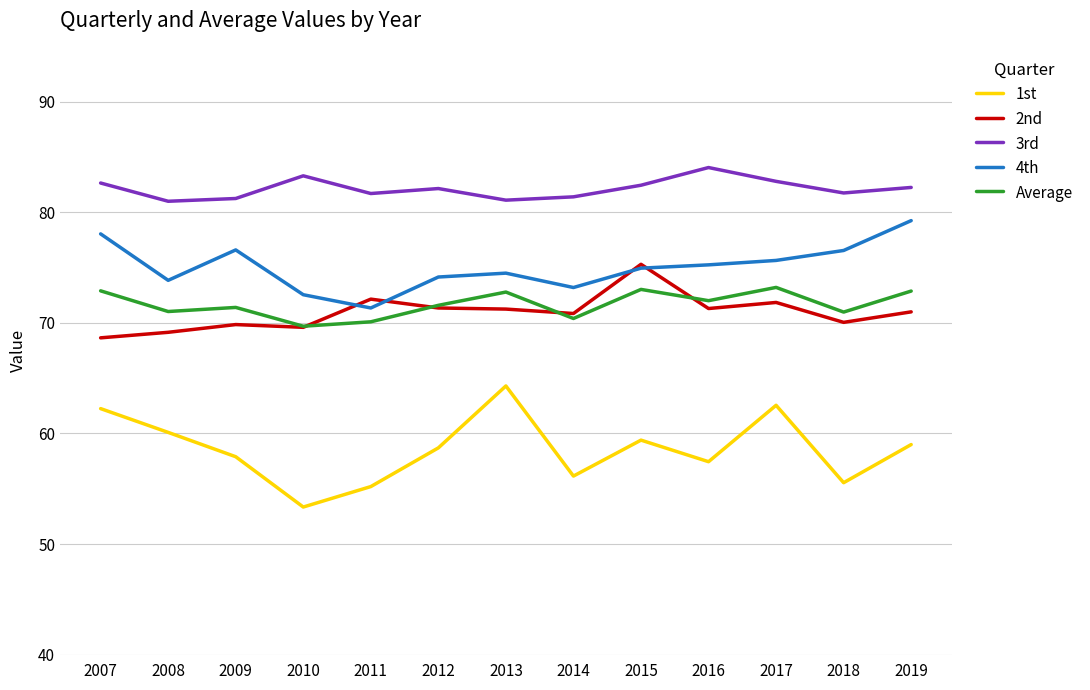

Which label corresponds to the largest value in the chart?

2016